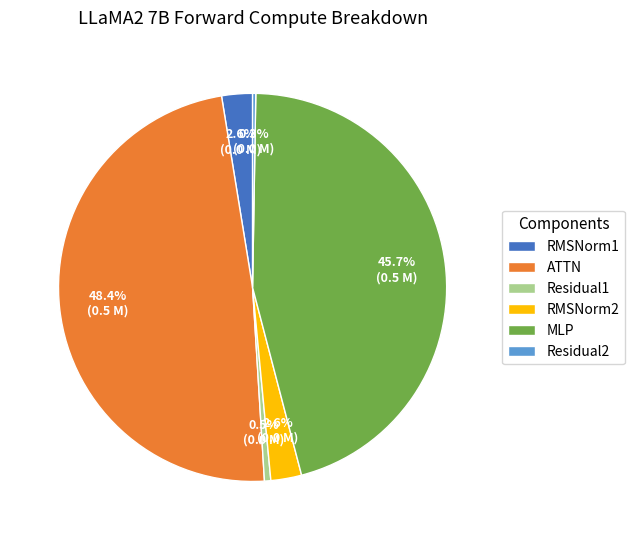

Which category has the biggest portion of the pie?

ATTN